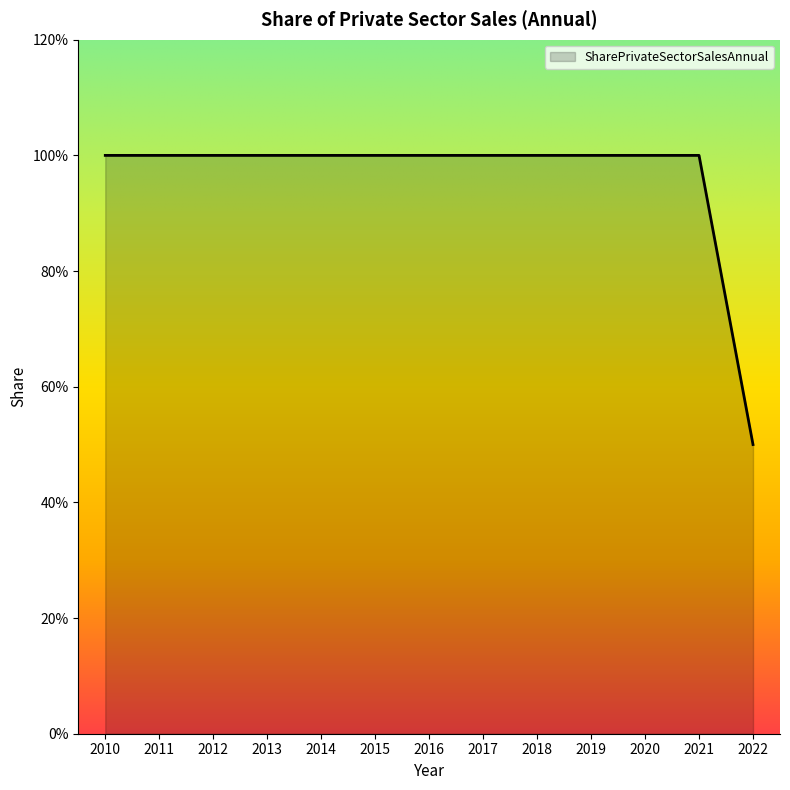

Does the chart have visible grid lines?

No